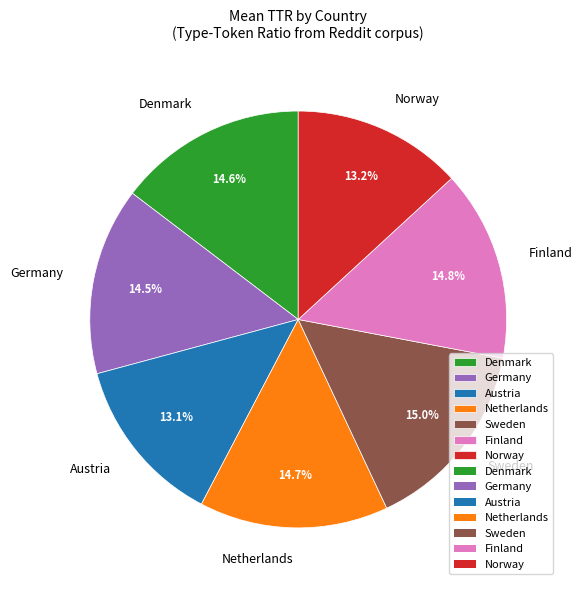

Approximately how many times larger is the value at Austria compared to Denmark?

0.9